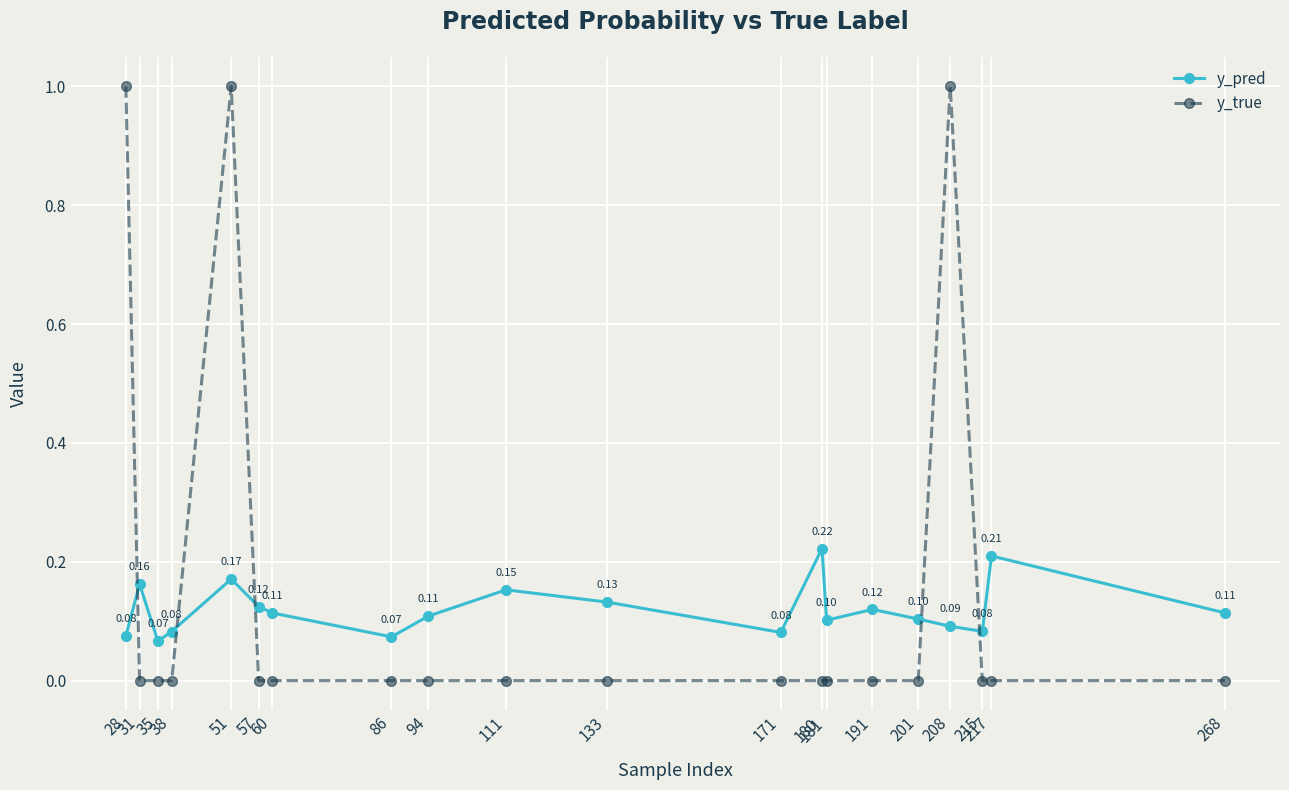

Which series has the largest total across all categories?

y_true